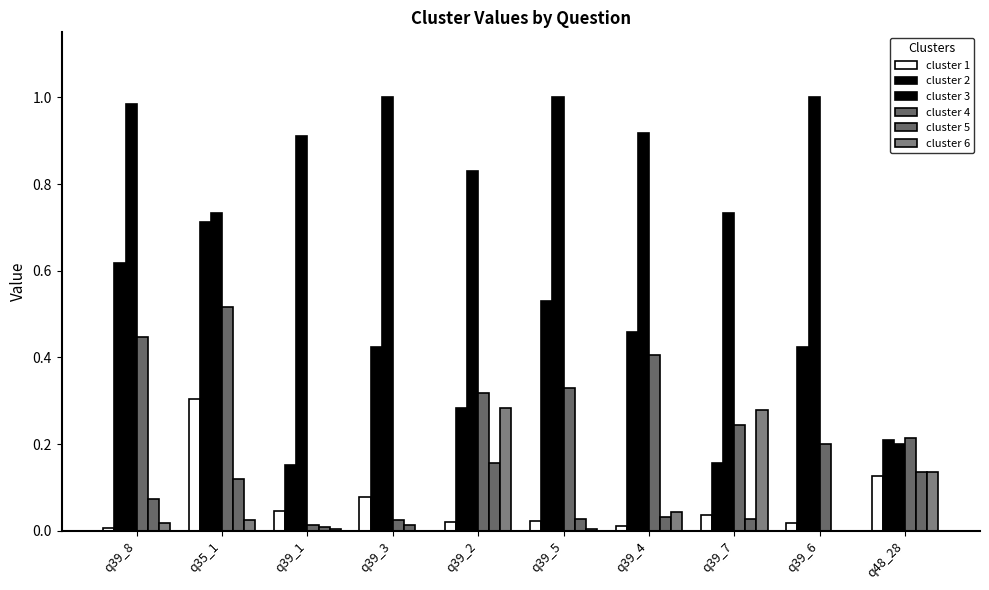

The cluster 6 series shows 0.1 at q48_28. True or false?

True